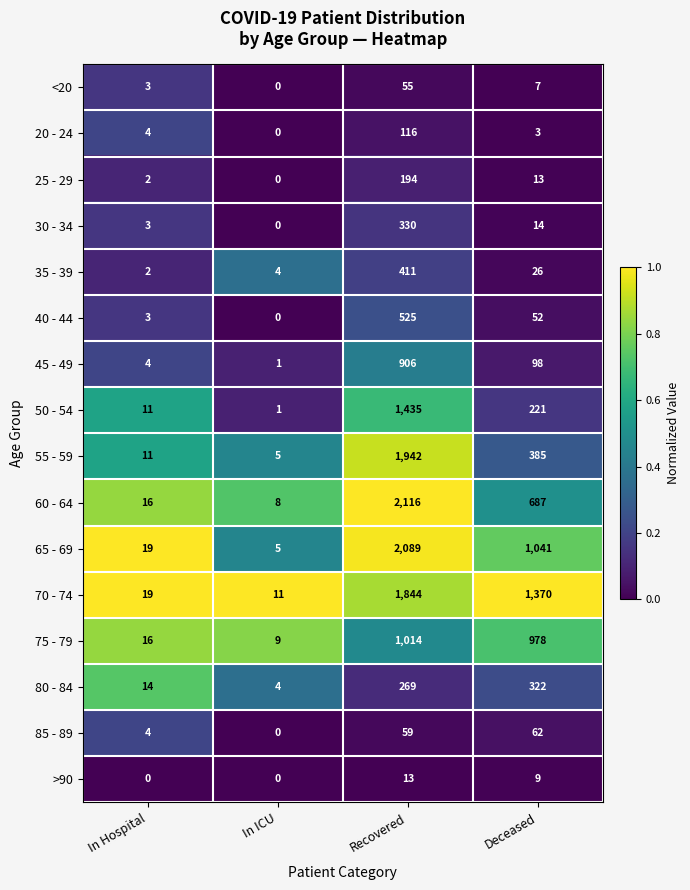

Read the 25 - 29 value at Recovered.

194